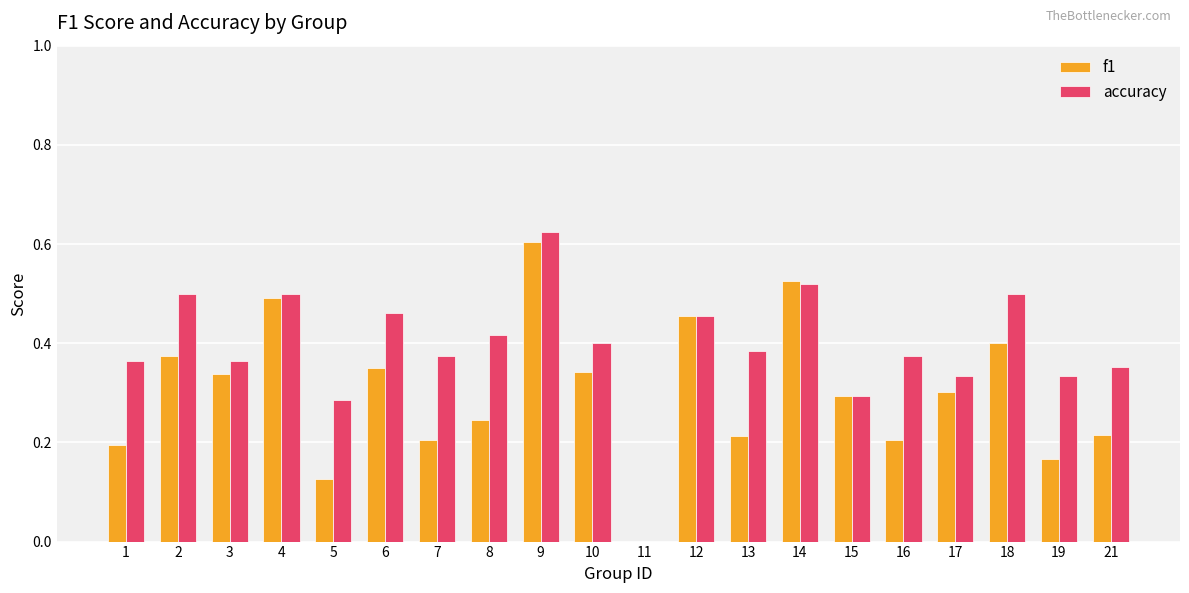

How many positive values does the accuracy series have?

19